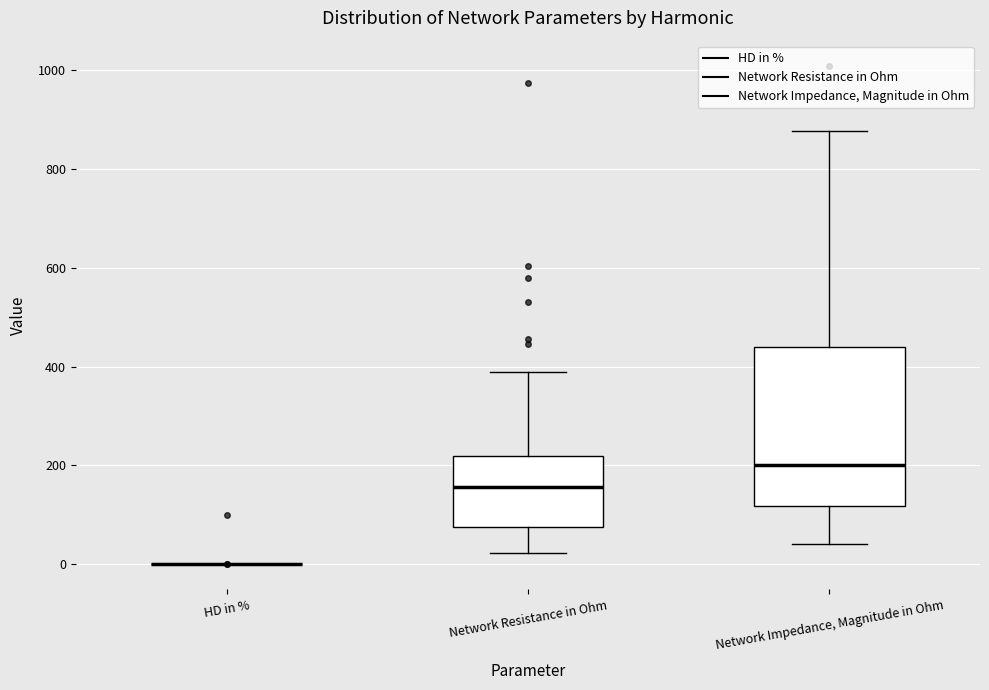

Comparing the boxes themselves (not the whiskers), which one is the tallest?

Network Impedance, Magnitude in Ohm